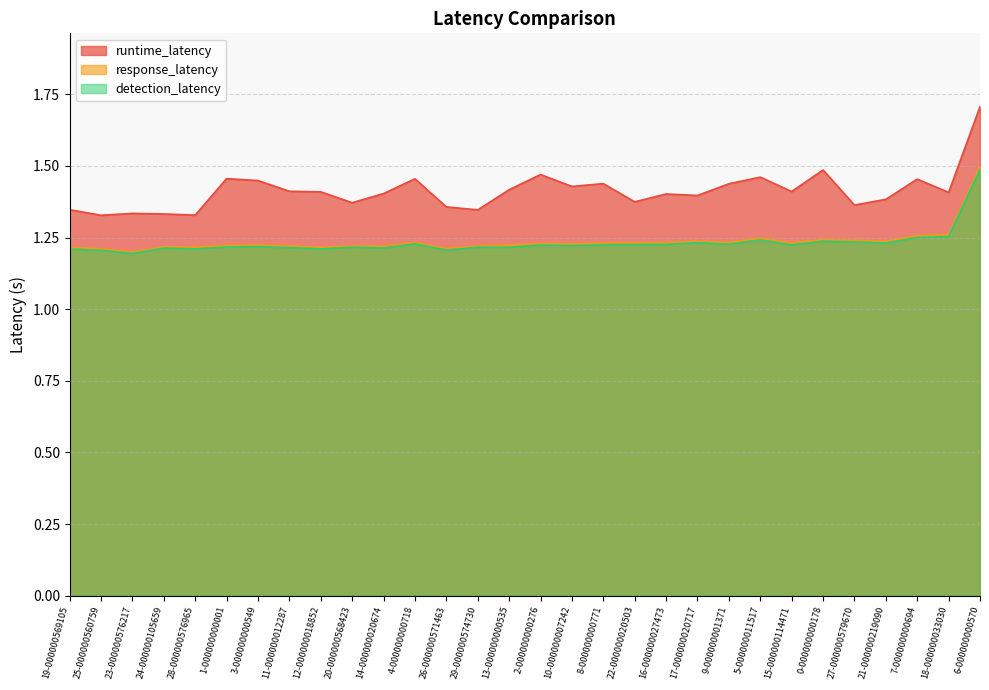

Does the chart display data point markers on the line(s)?

No